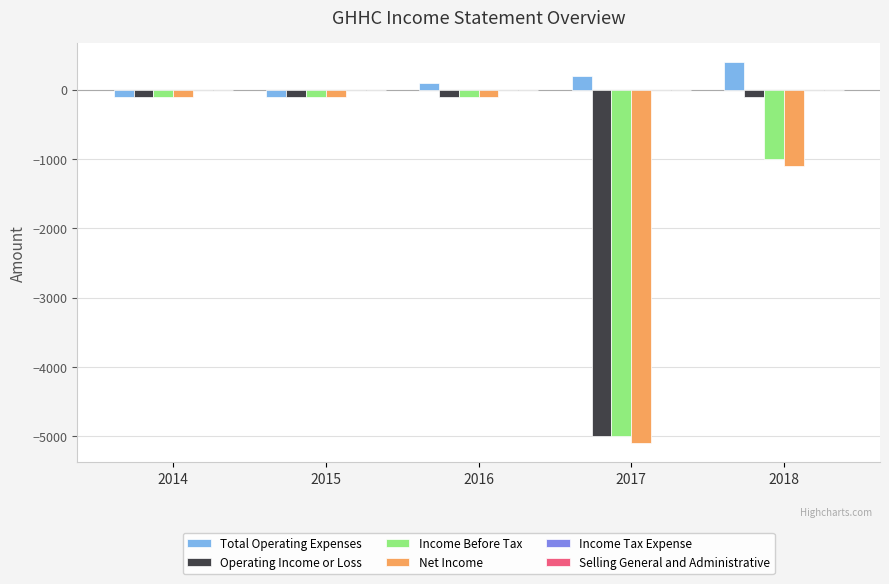

Between 2014 and 2016, which series saw the biggest shift?

Total Operating Expenses